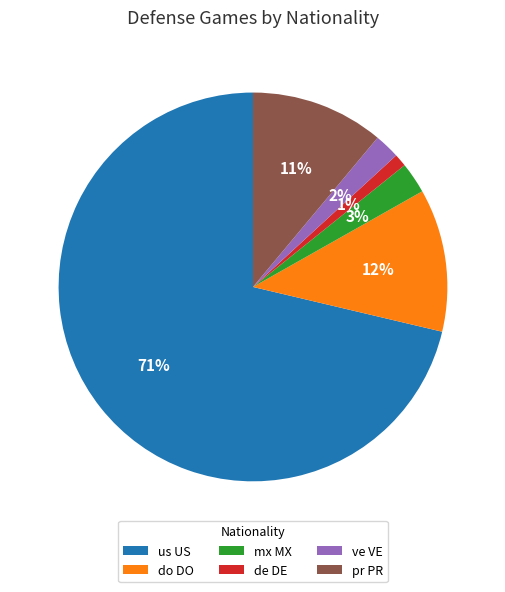

The do DO slice represents 6% of the pie. True or false?

False